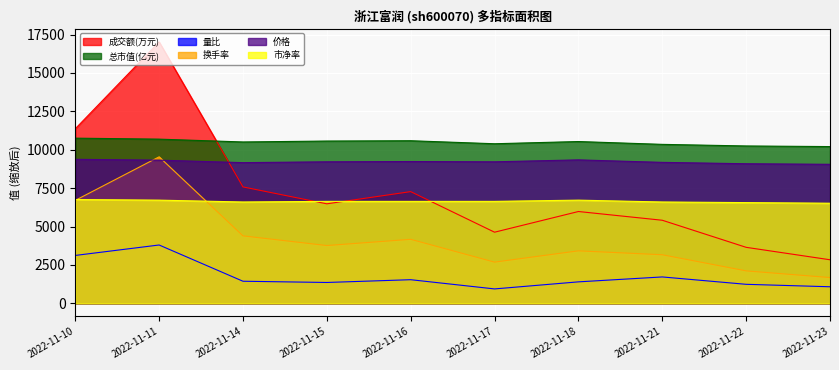

How many interior local valleys does the 价格 series have?

2